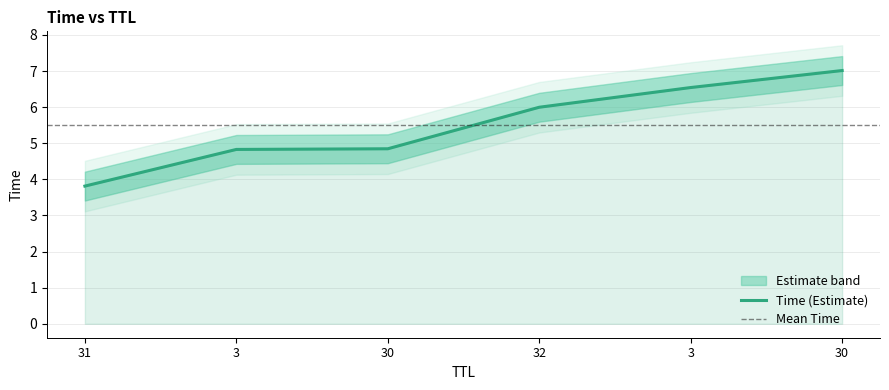

The chart shows a value of 4.8 at 30. True or false?

True